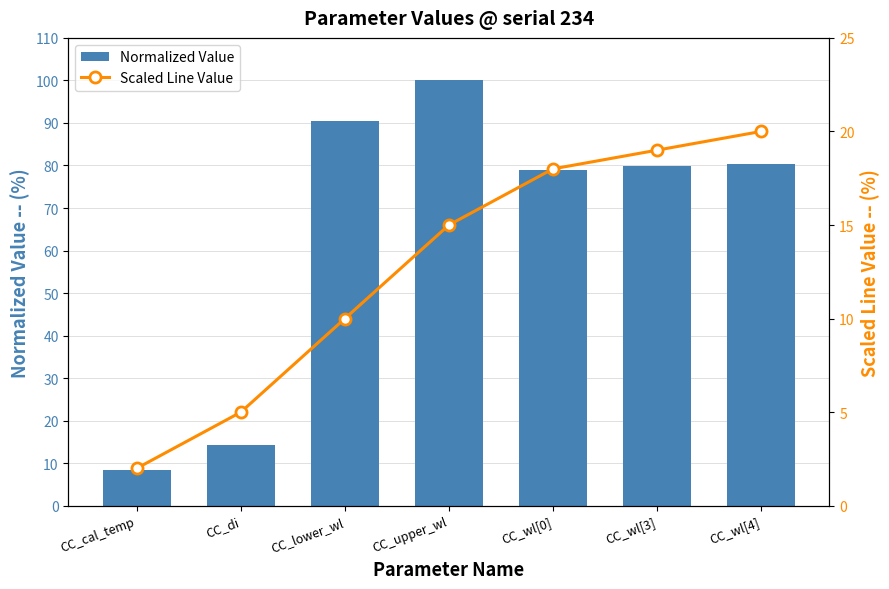

The value of Scaled Line Value at CC_wl[3] is 19.0. True or false?

True